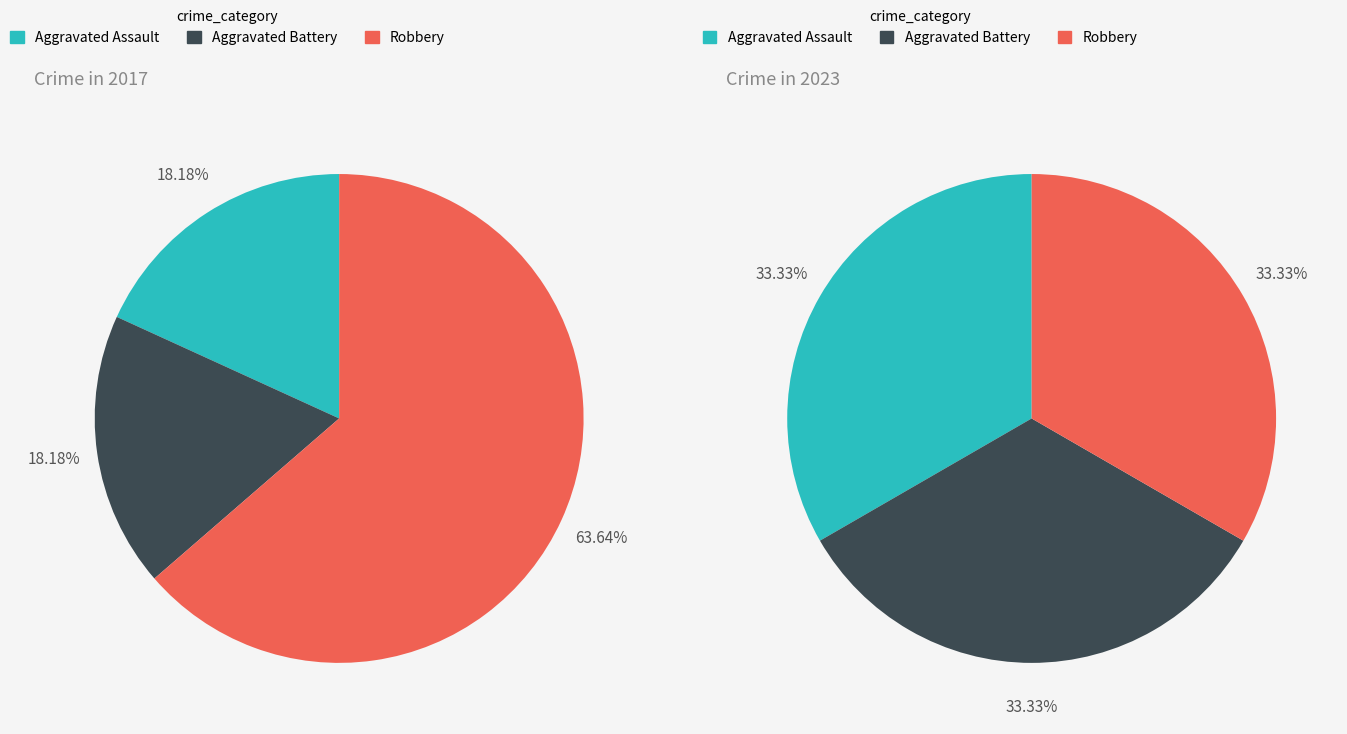

Is there any slice that represents more than half of the pie?

Yes